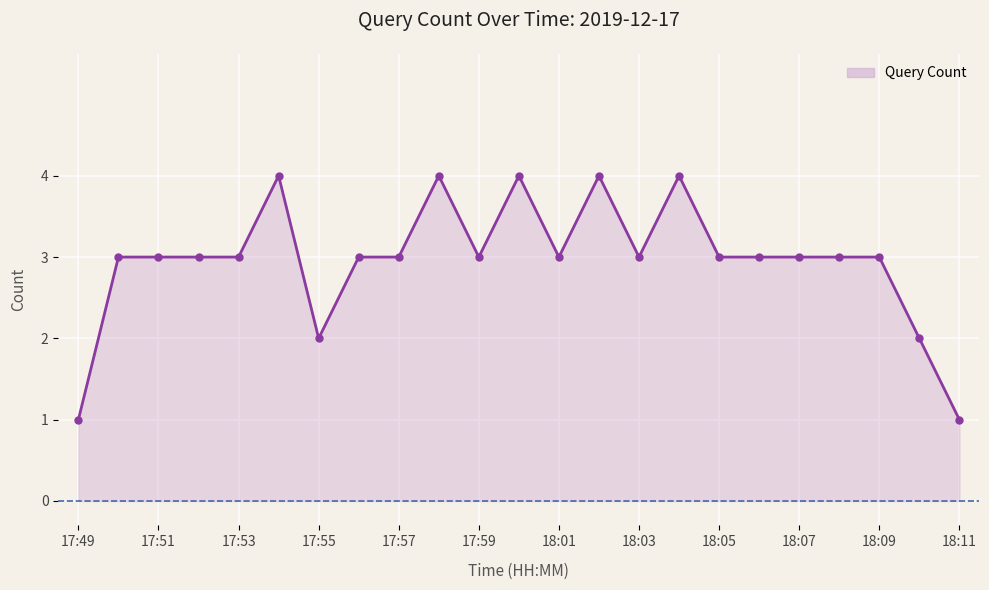

What is the difference between the second highest and second lowest values?

3